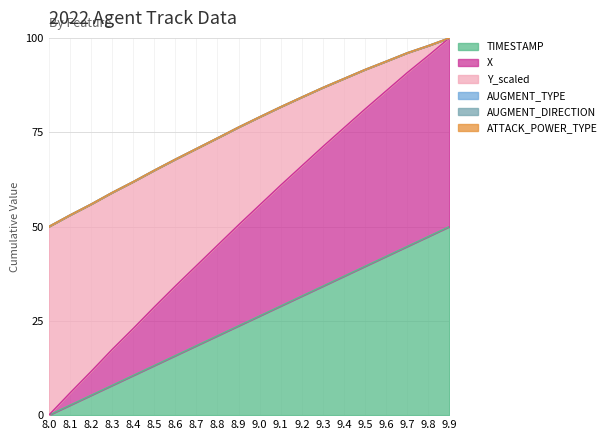

How many data points does each series have?

20